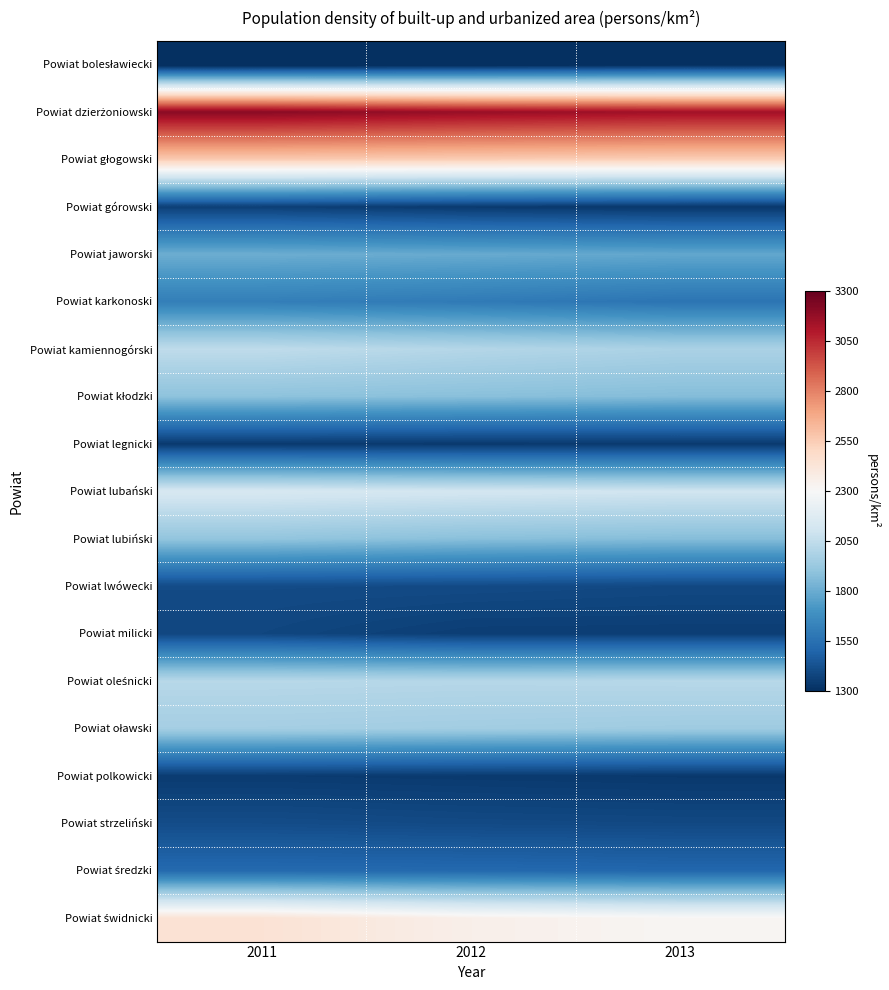

At which category is the sum across all series the highest?

2011